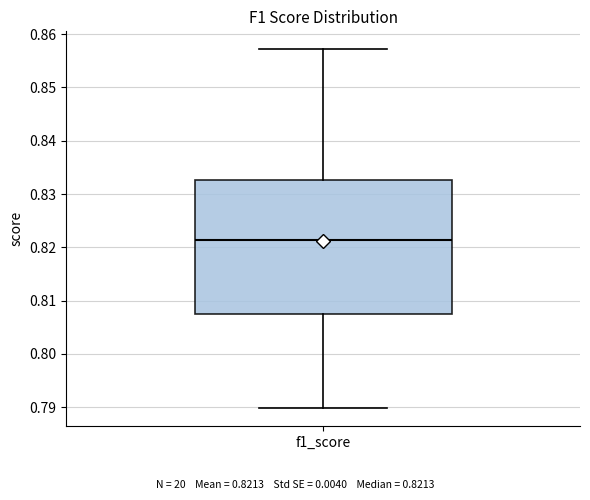

Transcribe this box plot: give where the median line is, the range the box spans, and where the two whiskers end, as read against the y-axis. The values are not printed on the chart, so give them approximately, as read against the axis.

median 0.821, box 0.807 to 0.833, whiskers 0.790 to 0.857